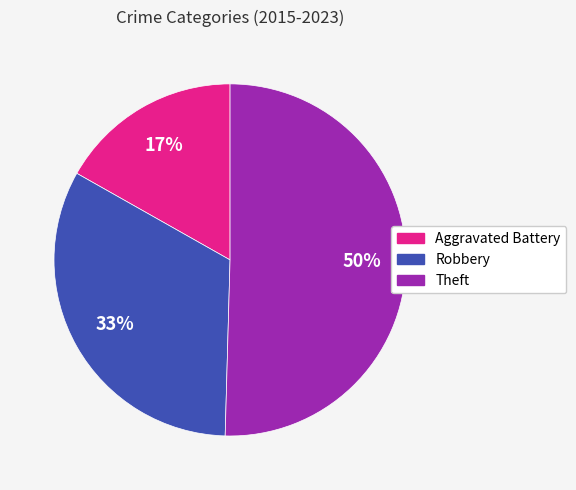

To the nearest percent, what is the average slice percentage?

33%